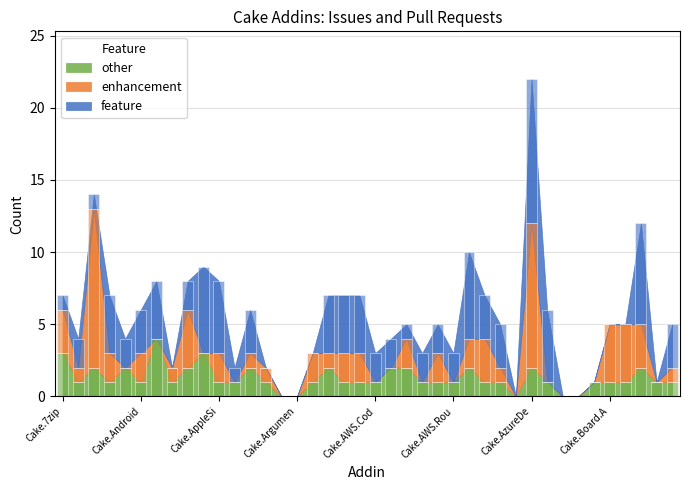

The value of Other at Cake.AWS.Lambda is 0. True or false?

False